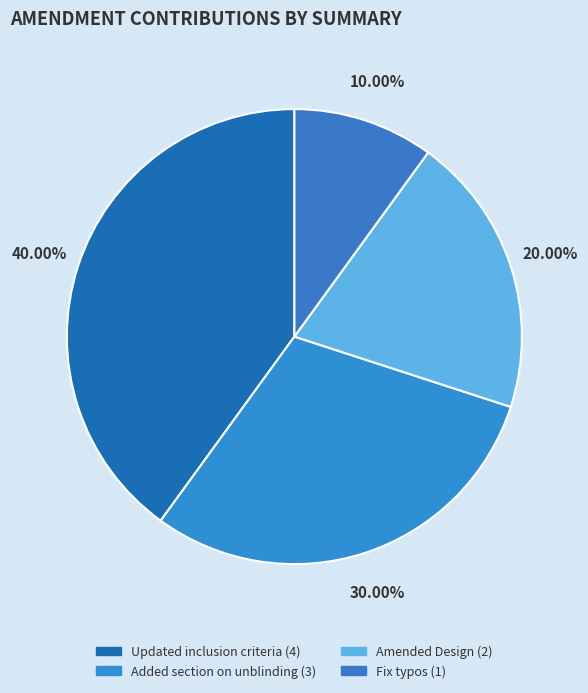

Is it true that Amended Design is 7% of the pie?

False